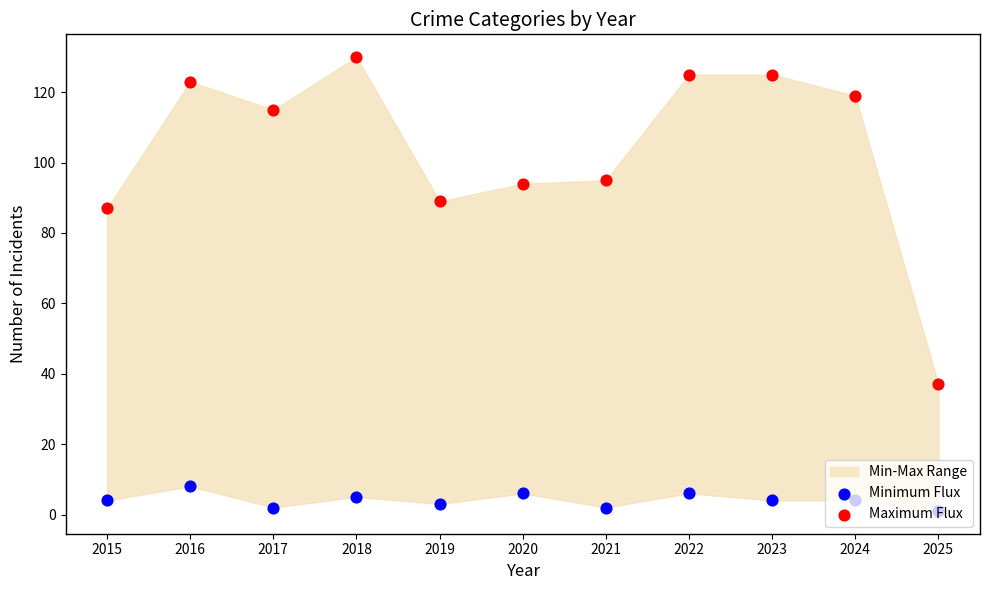

Which series has the largest Y range (max minus min)?

Maximum Flux